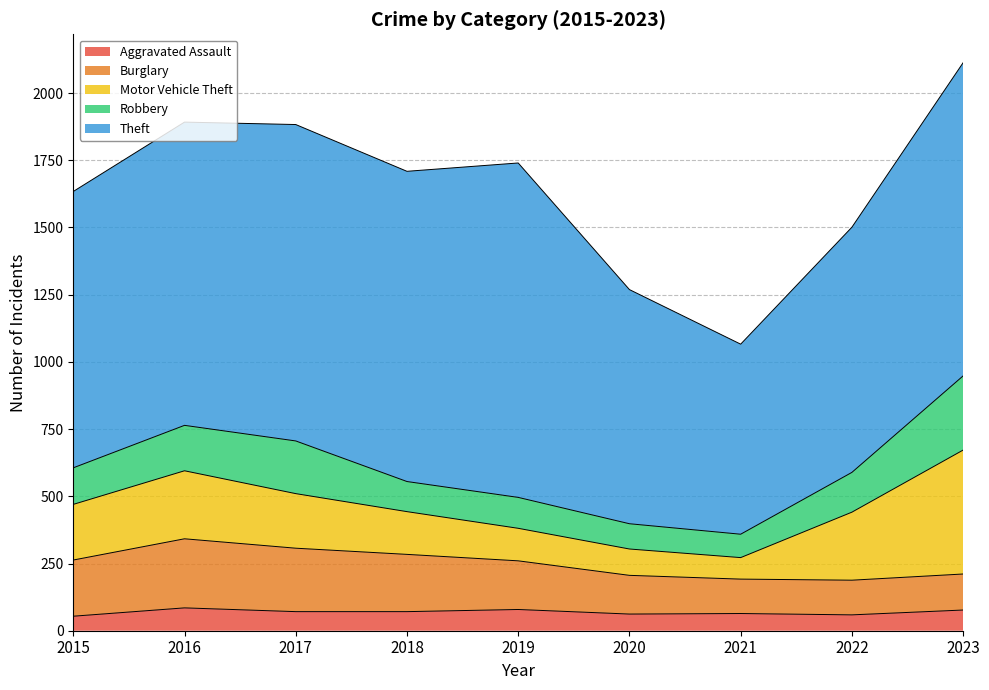

Rank the categories by Robbery value from highest to lowest.

2023, 2017, 2016, 2022, 2015, 2019, 2018, 2020, 2021